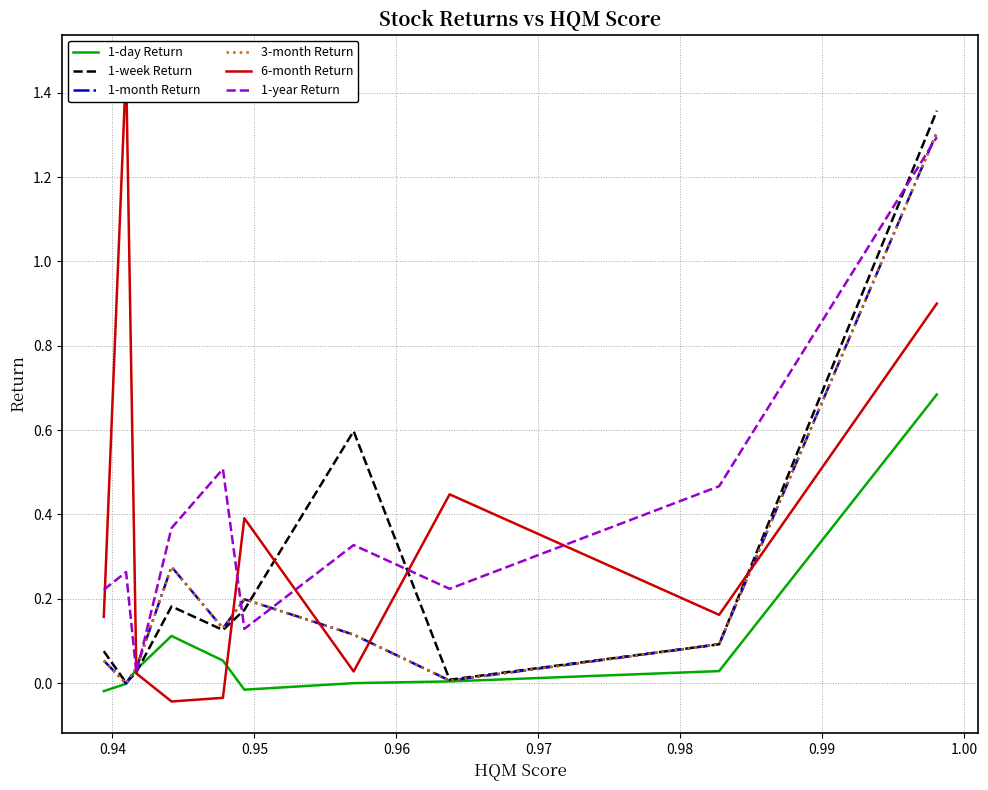

Which series has the largest total across all categories?

1-year Return